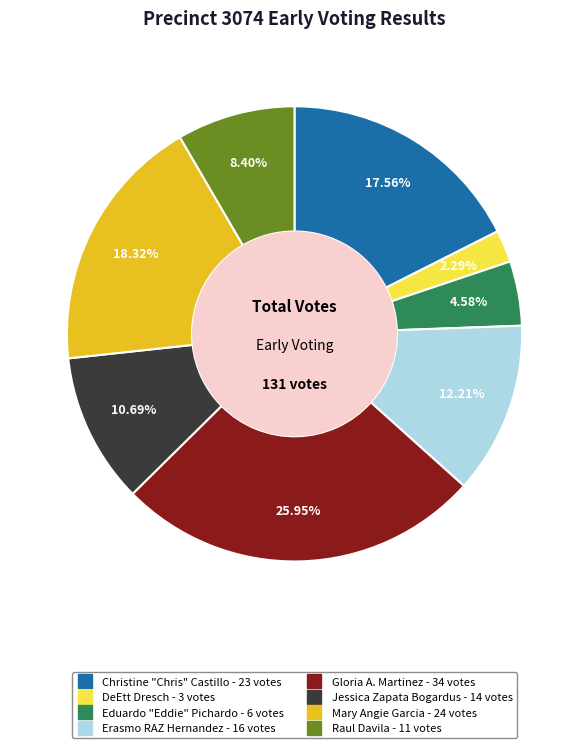

Count the number of slices in the pie.

8